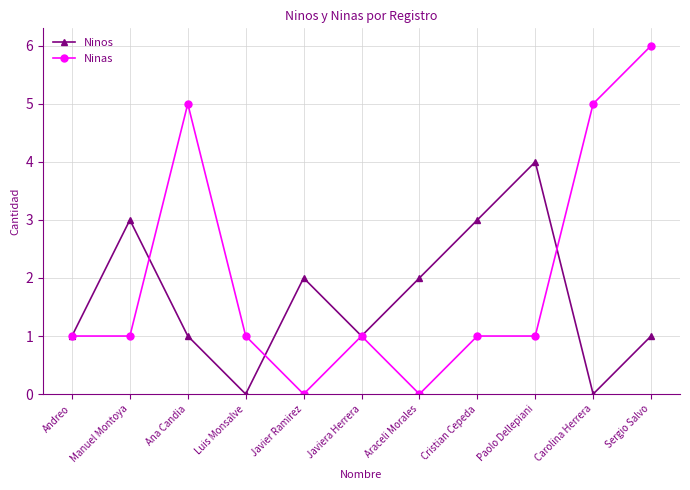

What is the greatest value displayed?

6